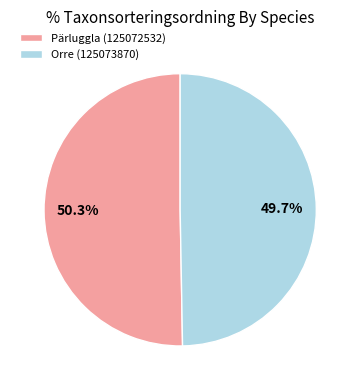

Is there any slice that represents more than half of the pie?

Yes